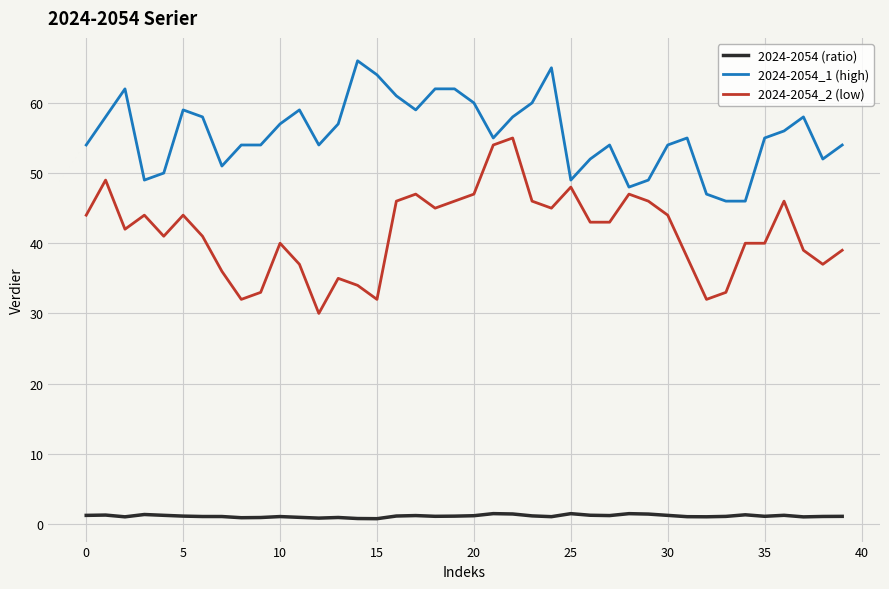

What are all the series names shown in the legend?

2024-2054 (ratio), 2024-2054_1 (high), 2024-2054_2 (low)